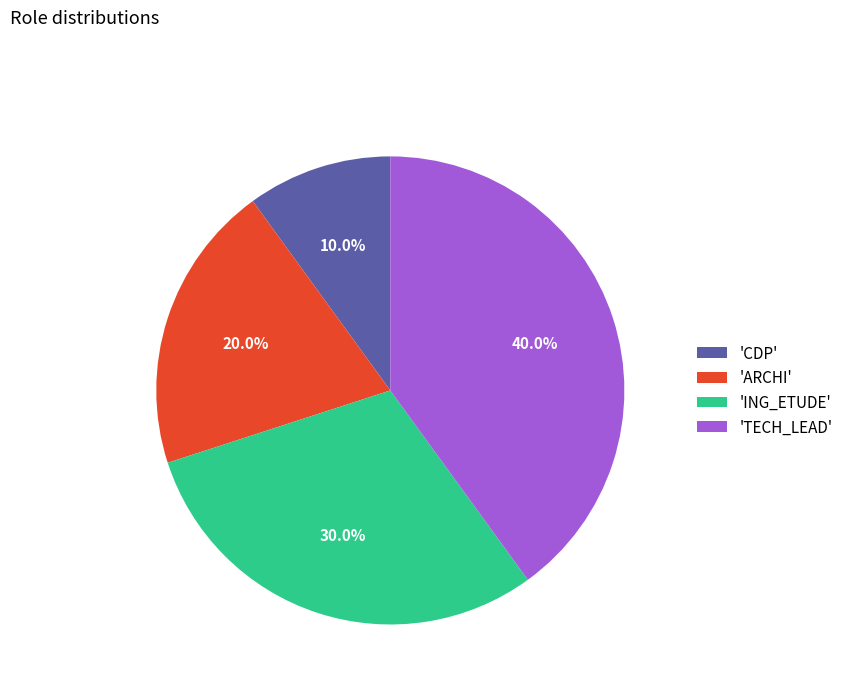

Which has a higher value, 'TECH_LEAD' or 'ING_ETUDE'?

'TECH_LEAD'